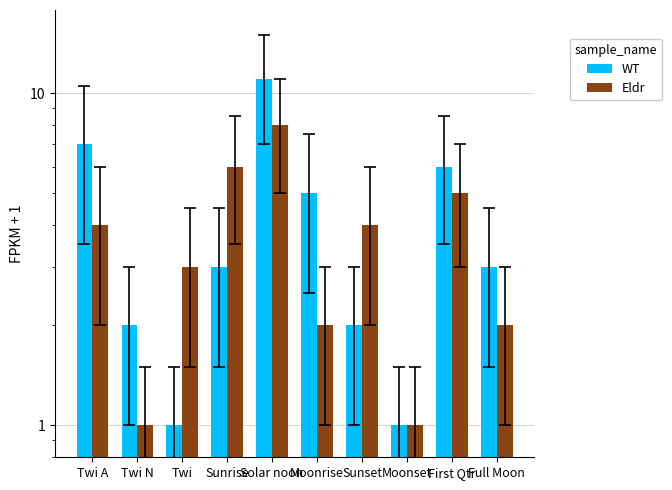

What is the sum of all WT values?

41